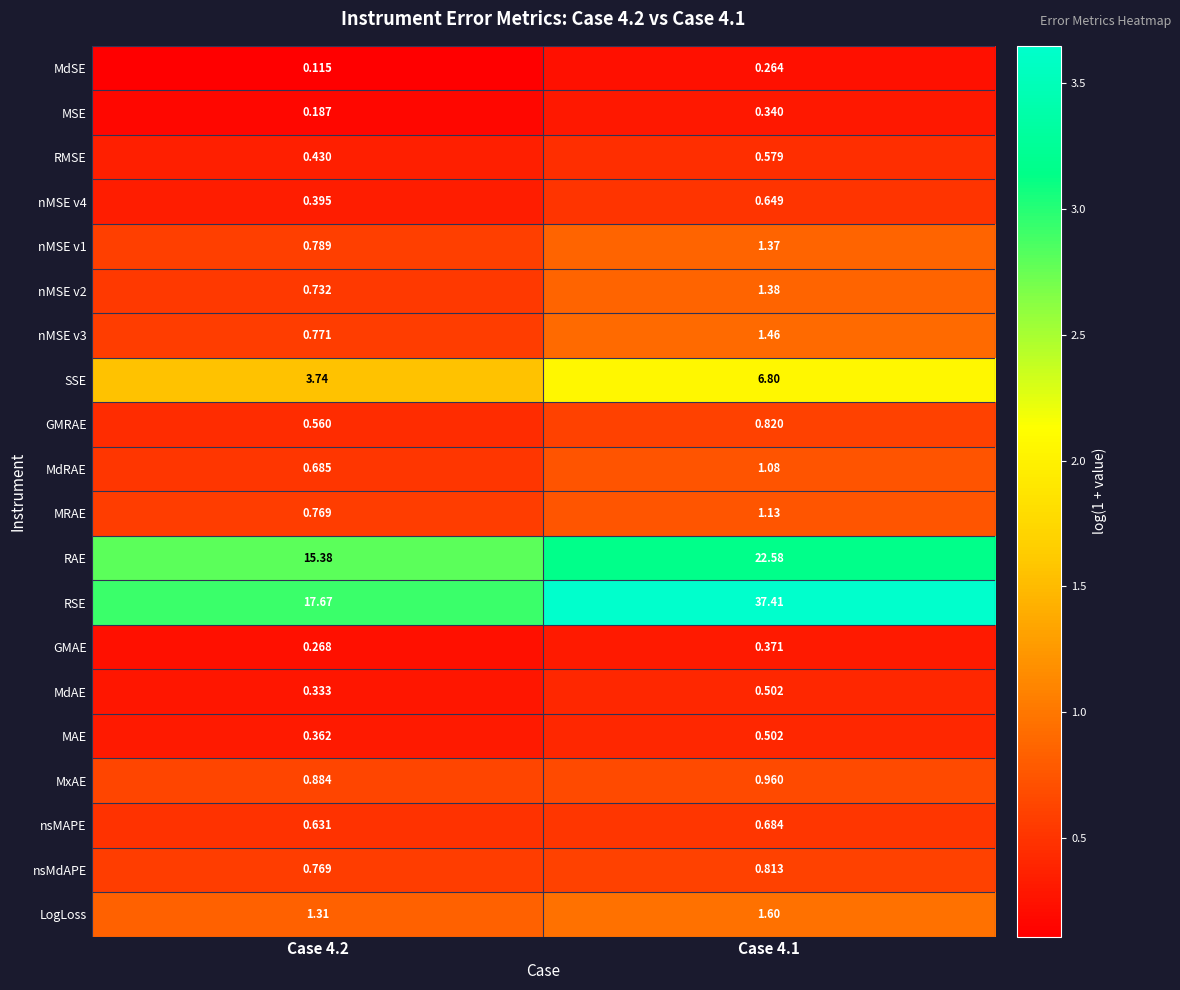

Which category has the highest value across all series?

Case 4.1